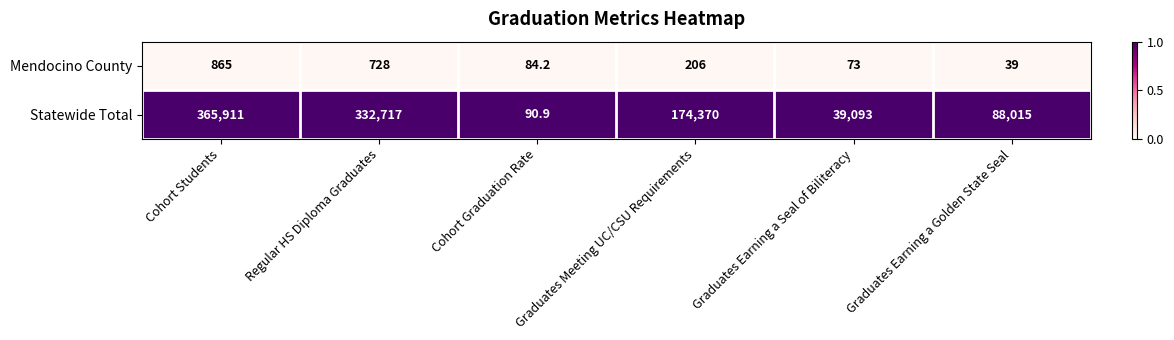

Which series has the largest total across all categories?

Statewide Total